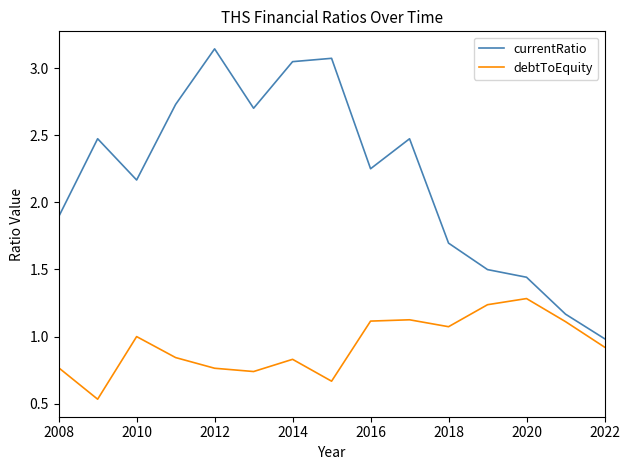

List the series in order of their peak value, lowest first.

debtToEquity, currentRatio